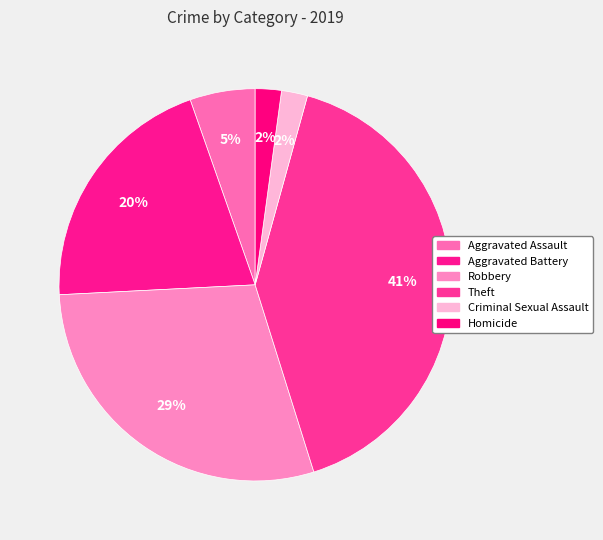

Count the number of slices in the pie.

6